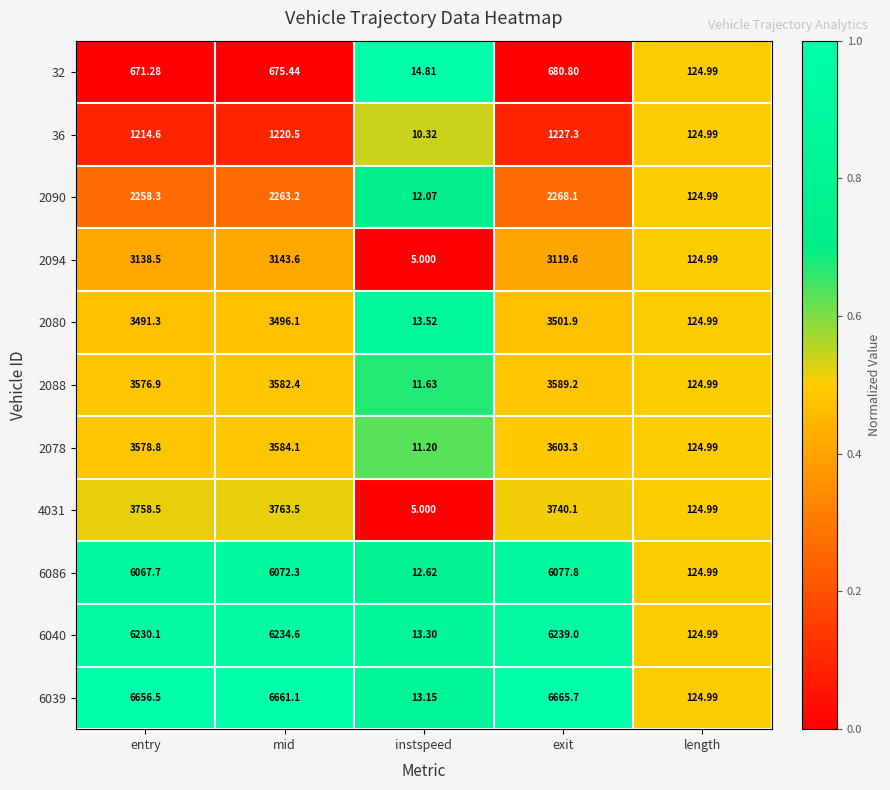

What is the total value across all series at length?

1374.9